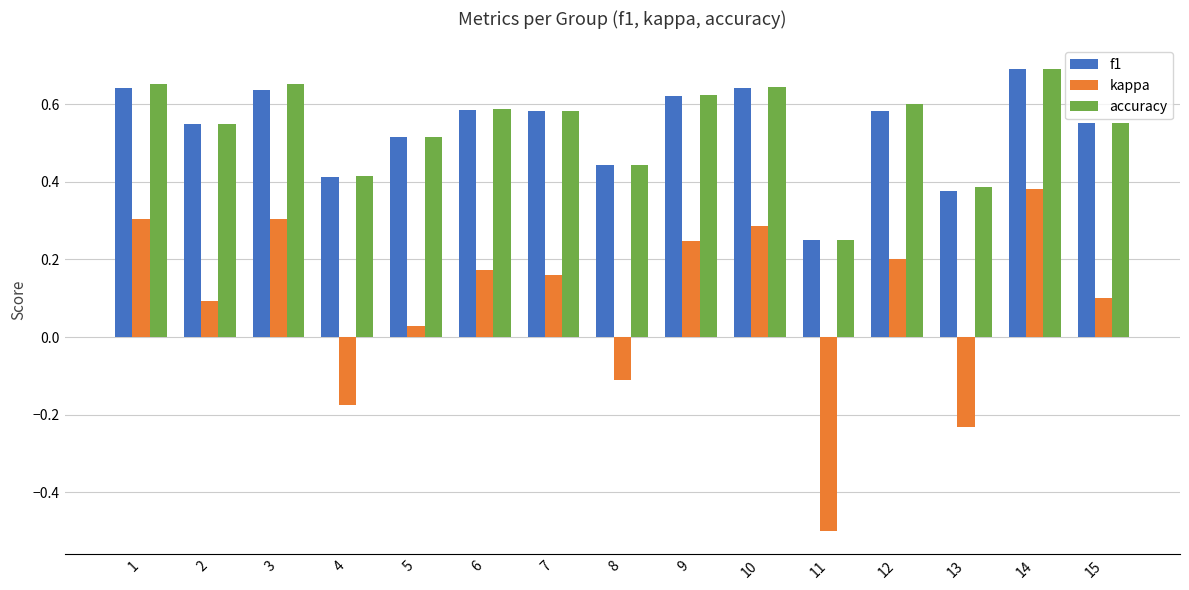

At how many categories does at least one series exceed 0?

15